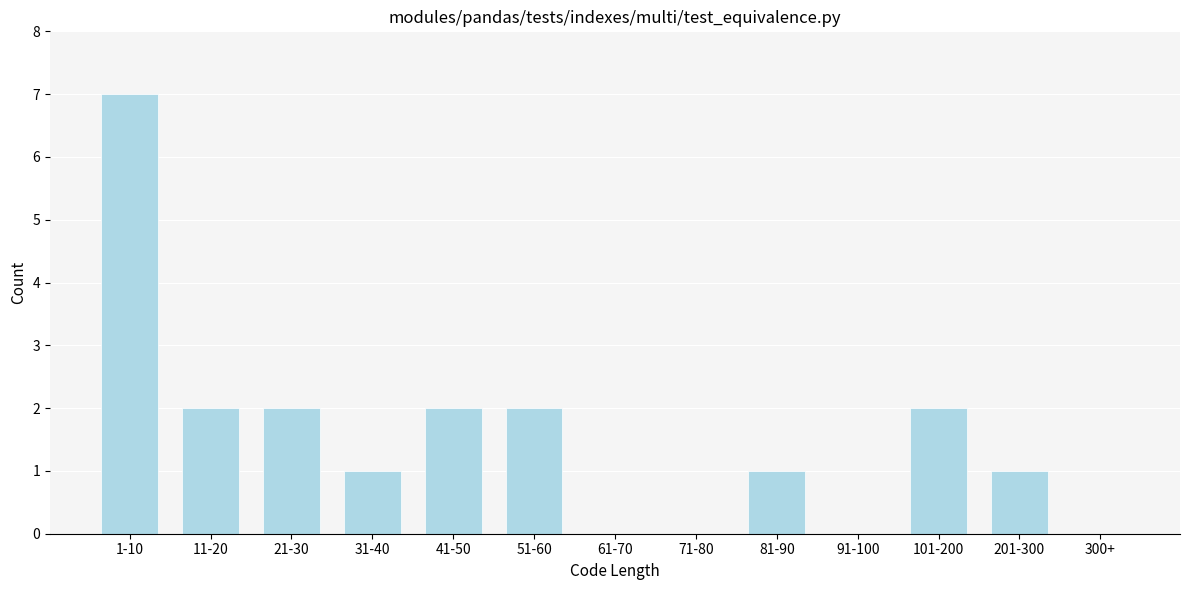

Reading right to left, list all the values displayed in this chart.

300+=0	201-300=1	101-200=2	91-100=0	81-90=1	71-80=0	61-70=0	51-60=2	41-50=2	31-40=1	21-30=2	11-20=2	1-10=7